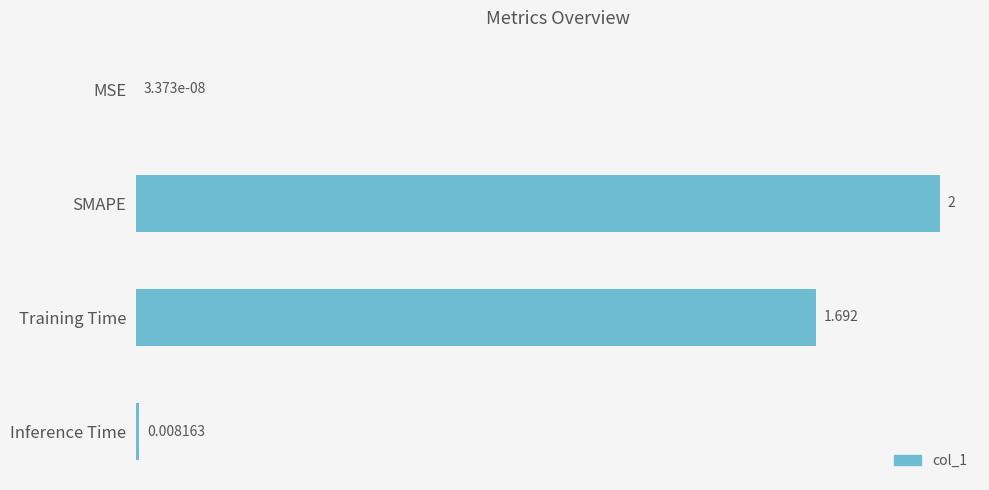

At which label is the value closest to 1?

Training Time